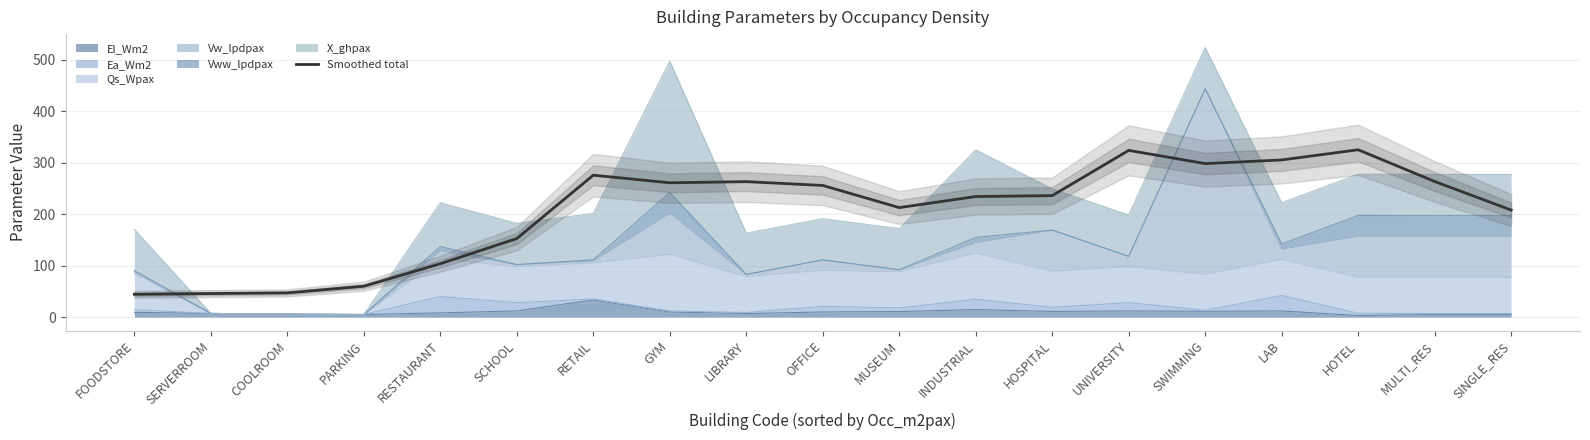

Which has a higher value, LIBRARY or RETAIL?

RETAIL